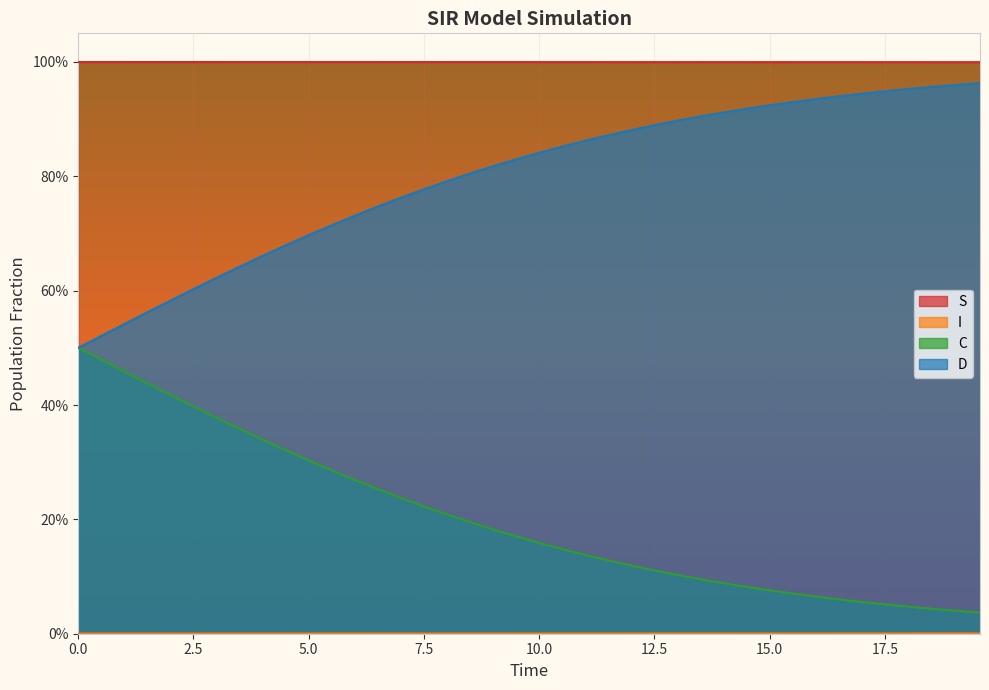

What is the average value of the C series?

0.2